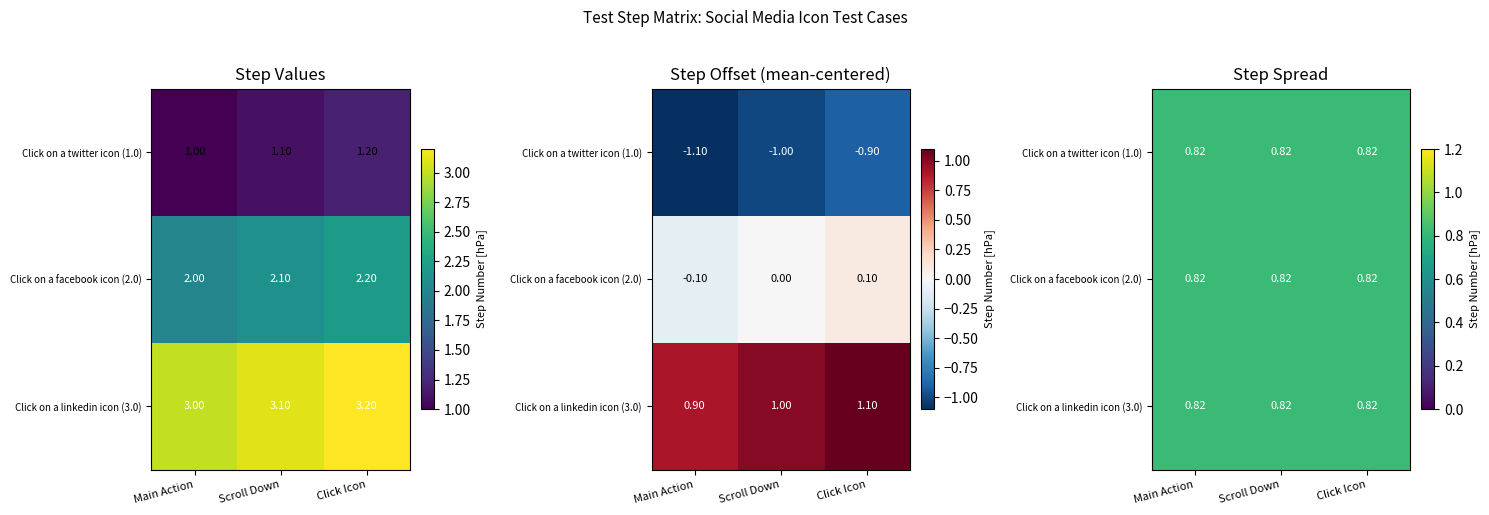

What is the highest value of the Click on a facebook icon (2.0) series?

2.2